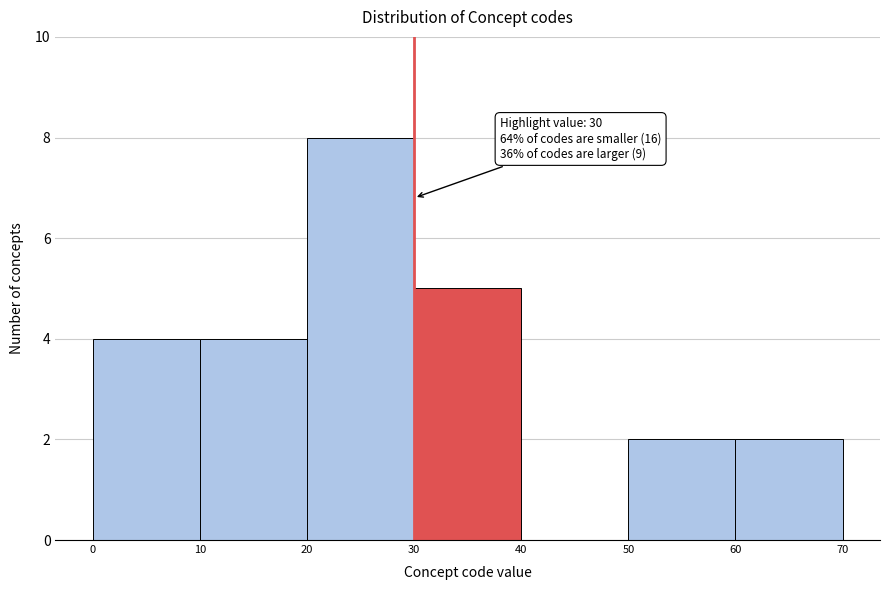

Over which range of the x-axis is the bar tallest?

20 to 30